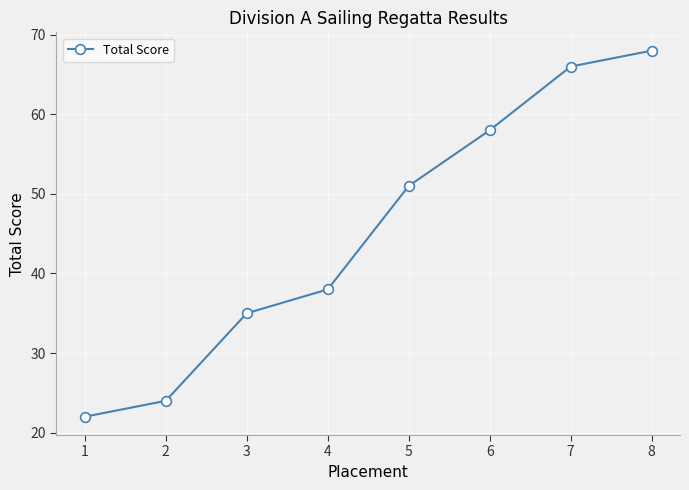

The value at 5 is 51. True or false?

True